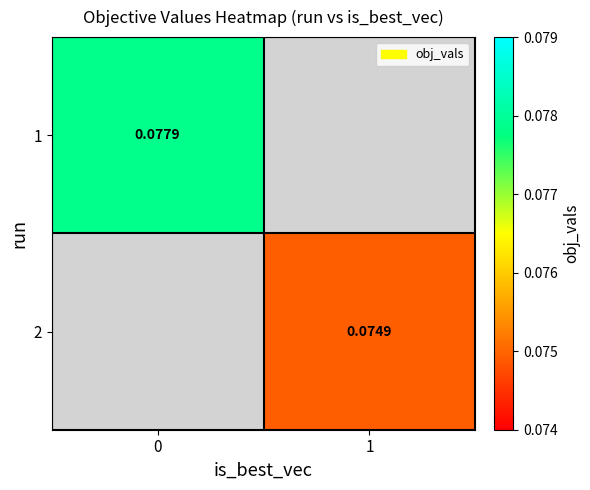

Is the value of 2 at 1 greater than the value of 1 at 0?

No